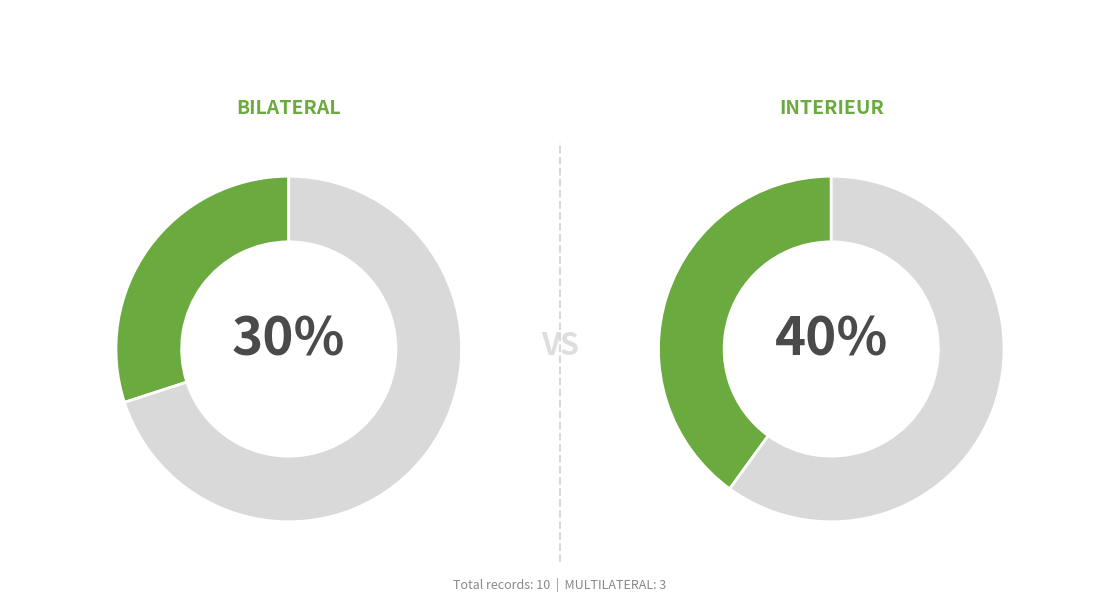

Is it true that BILATERAL is 30% of the pie?

True